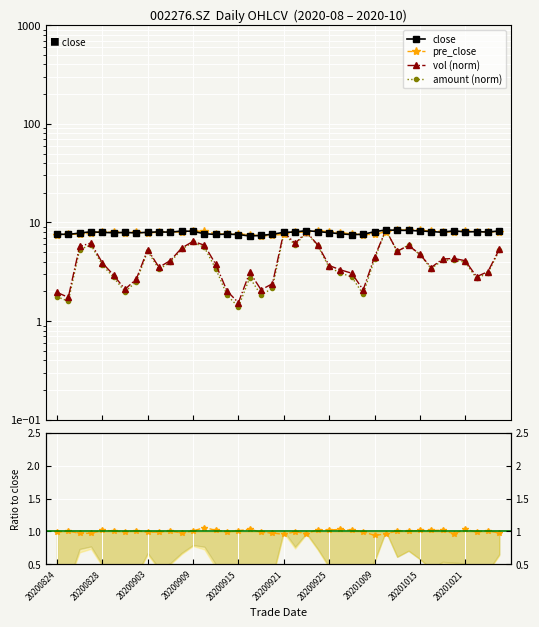

Where is vol (norm) nearest to the value 4?

20201021